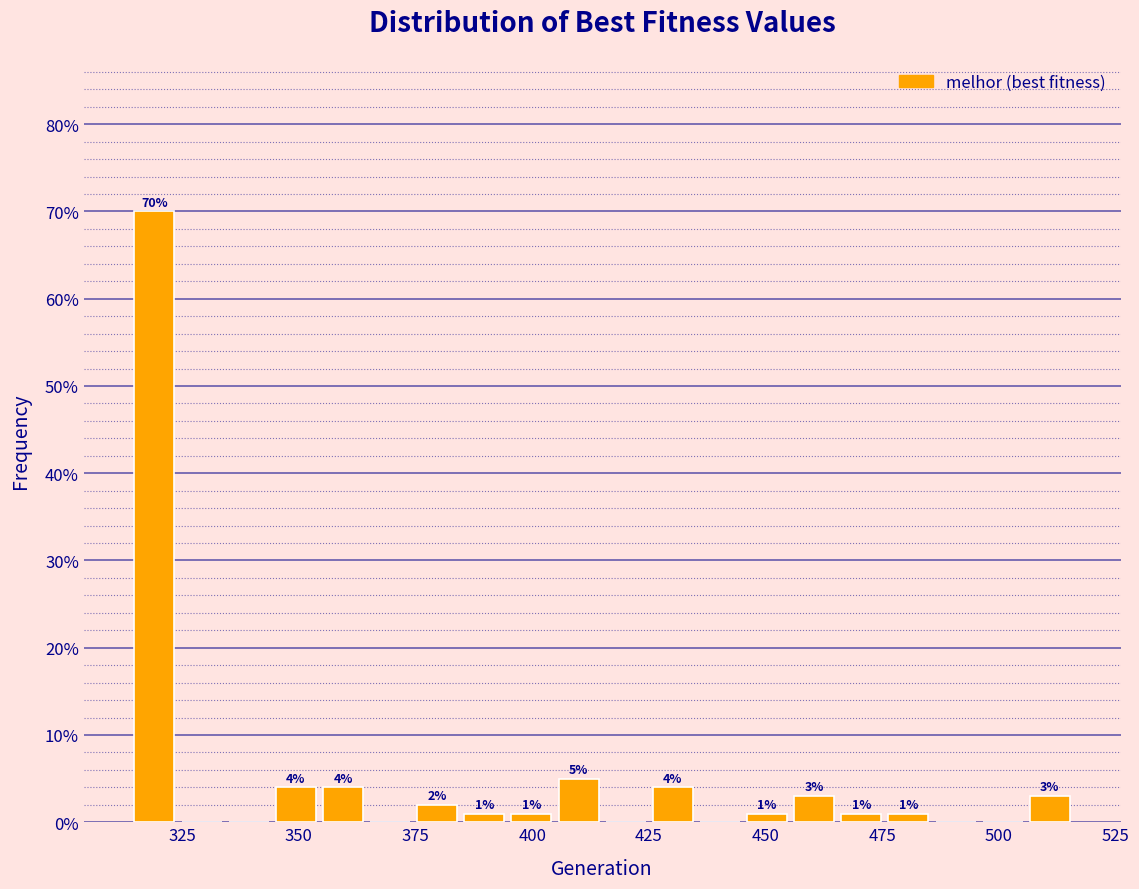

Around what value on the x-axis is the tallest bar? Give the approximate position of its centre, as read against the axis.

320